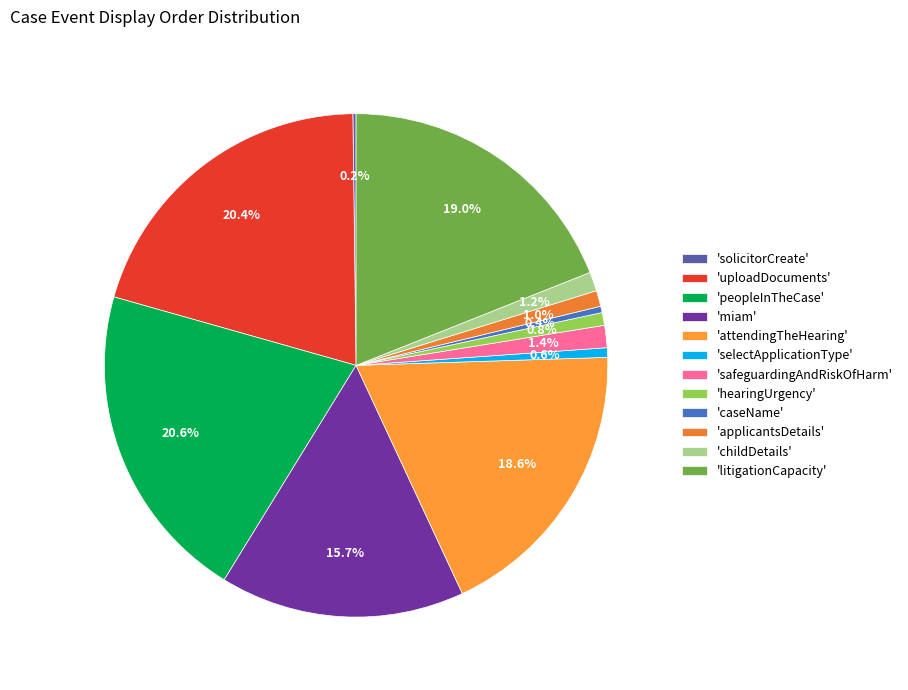

Rank the categories by value from highest to lowest.

peopleInTheCase, uploadDocuments, litigationCapacity, attendingTheHearing, miam, safeguardingAndRiskOfHarm, childDetails, applicantsDetails, hearingUrgency, selectApplicationType, caseName, solicitorCreate